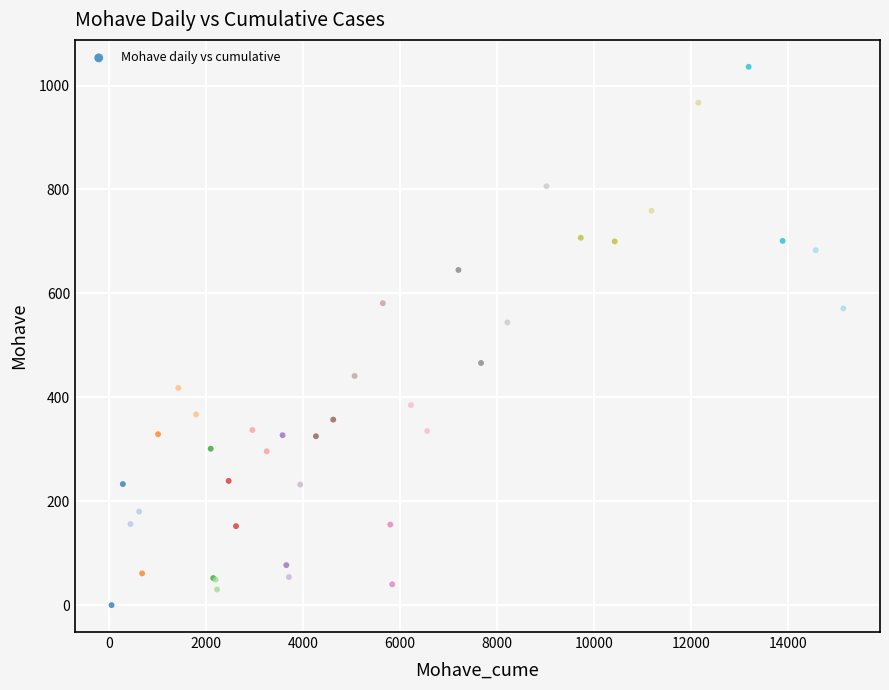

What Y value in the scatter plot is closest to 518?

544